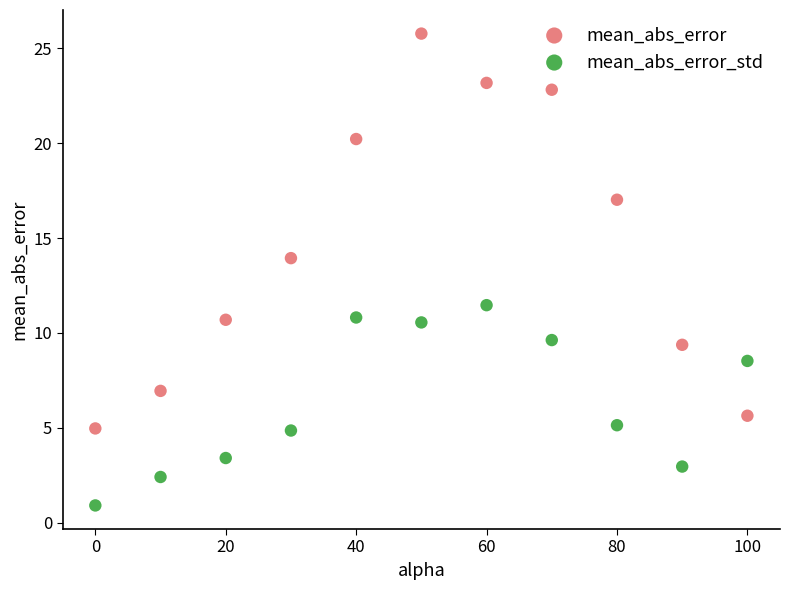

Across all data points, what is the range of Y values (max minus min)?

24.9